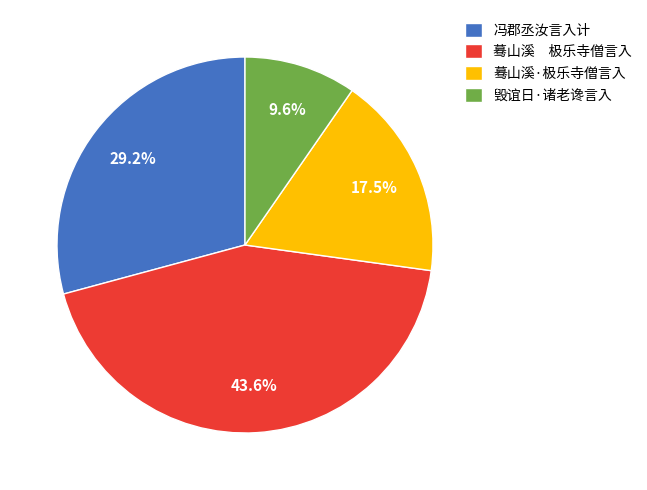

What is the ratio of the value at 蓦山溪 极乐寺僧言入 to the value at 毁谊日·诸老谗言入?

4.5